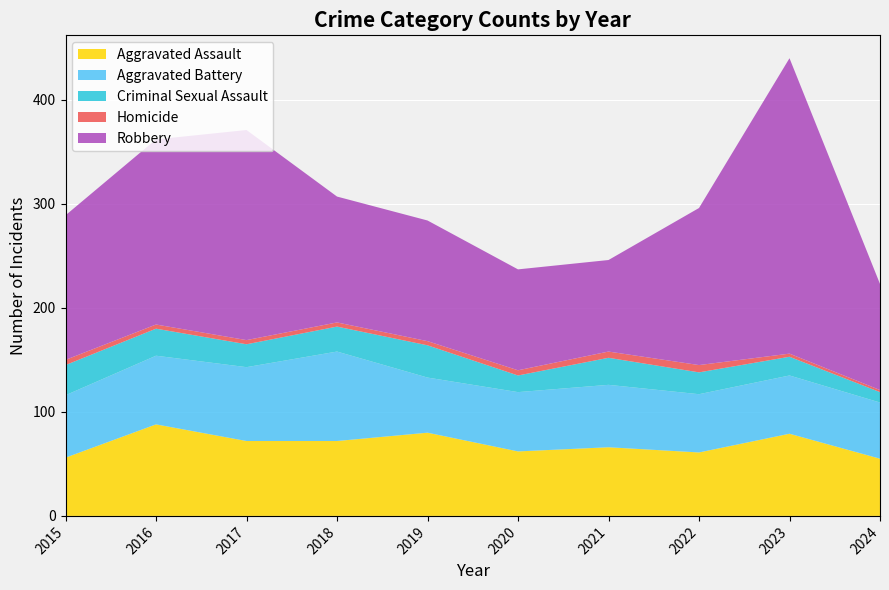

Is it true that Criminal Sexual Assault equals 52 at 2015?

False